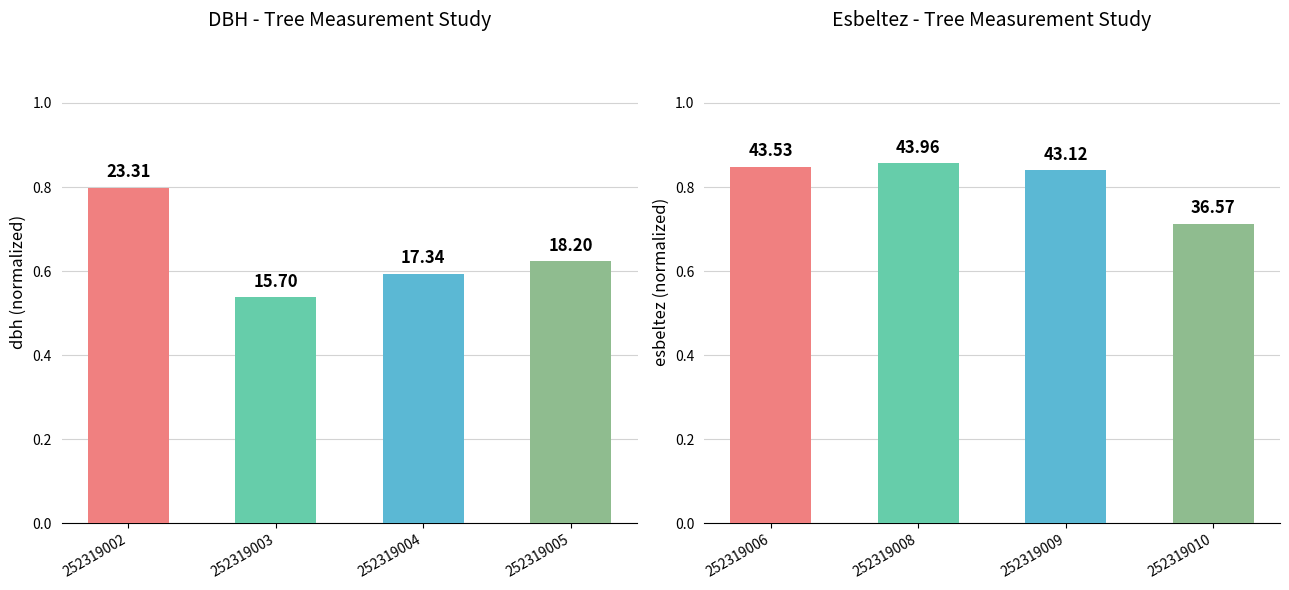

True or false: dbh has a value of 1.0 at 252319004.

False